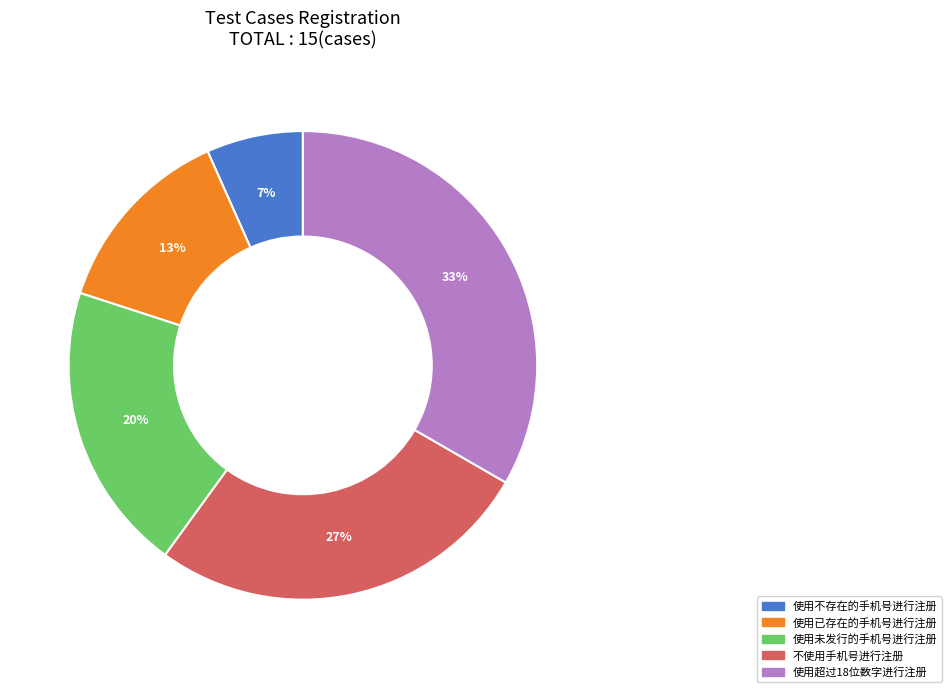

Between 使用已存在的手机号进行注册 and 使用超过18位数字进行注册, which is larger?

使用超过18位数字进行注册